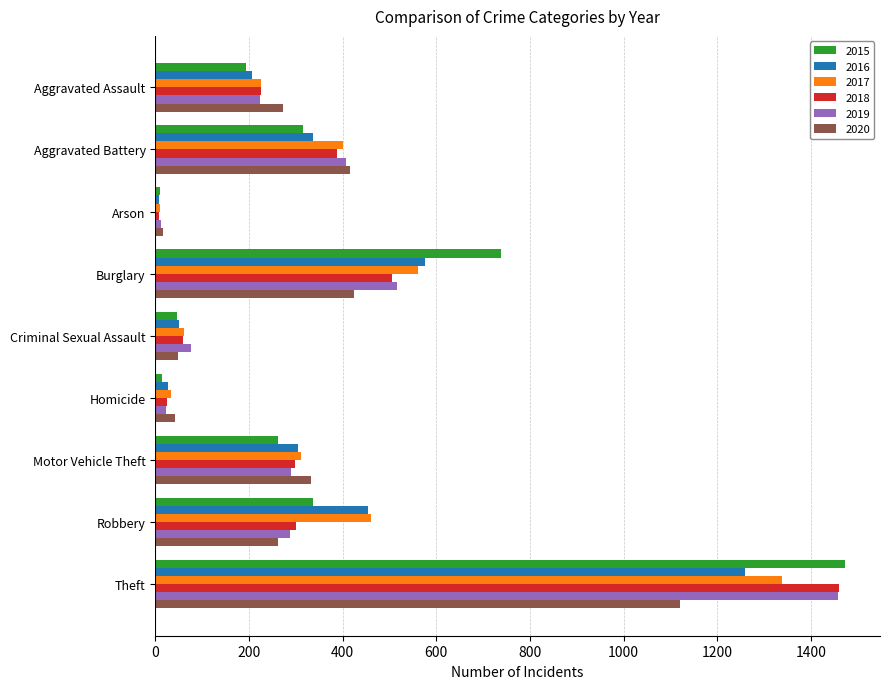

The 2019 series shows 290 at Motor Vehicle Theft. True or false?

True